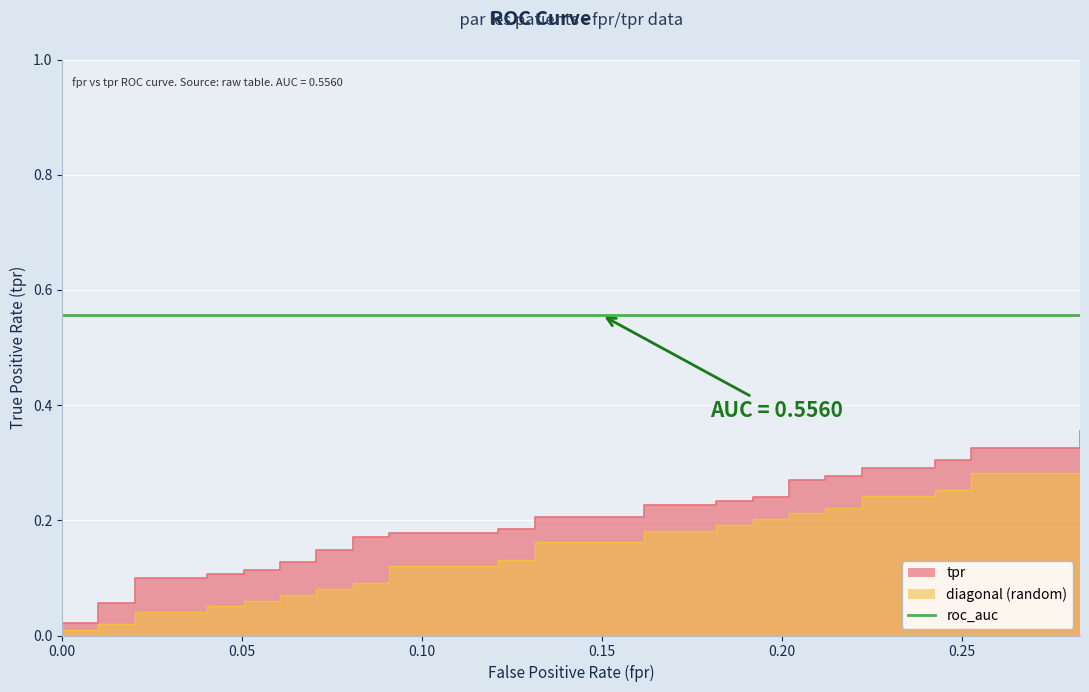

Which series has the largest total across all categories?

tpr